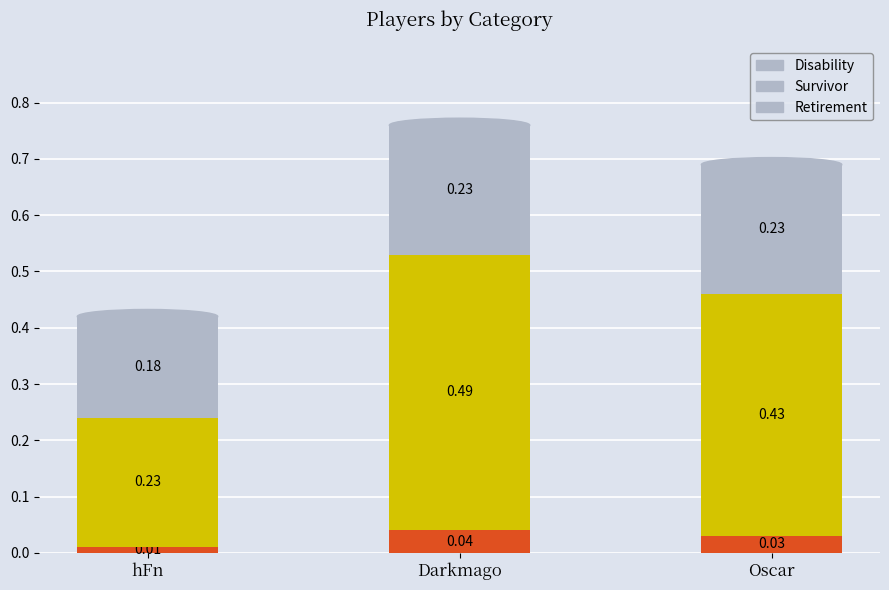

At which category is the sum across all series the highest?

Darkmago